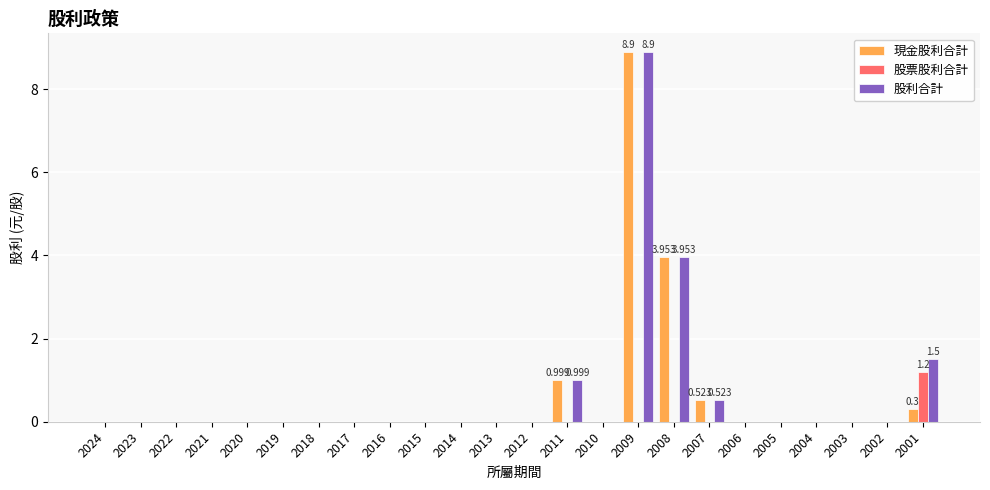

Reading left to right, list all the values displayed in this chart.

現金股利合計: 0.0	0.0	0.0	0.0	0.0	0.0	0.0	0.0	0.0	0.0	0.0	0.0	0.0	1.0	0.0	8.9	4.0	0.5	0.0	0.0	0.0	0.0	0.0	0.3
股票股利合計: 0.0	0.0	0.0	0.0	0.0	0.0	0.0	0.0	0.0	0.0	0.0	0.0	0.0	0.0	0.0	0.0	0.0	0.0	0.0	0.0	0.0	0.0	0.0	1.2
股利合計: 0.0	0.0	0.0	0.0	0.0	0.0	0.0	0.0	0.0	0.0	0.0	0.0	0.0	1.0	0.0	8.9	4.0	0.5	0.0	0.0	0.0	0.0	0.0	1.5